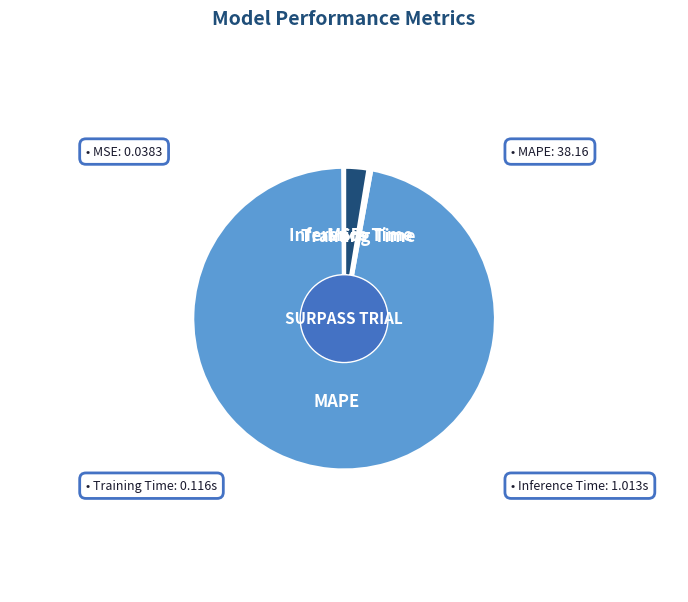

Between MAPE and Training Time, which is larger?

MAPE